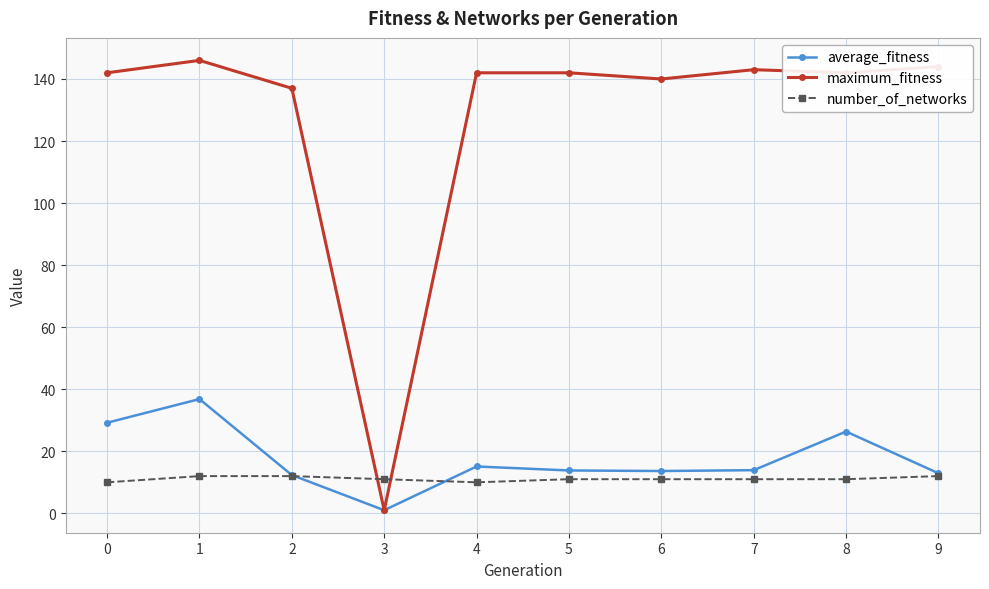

How many lines are shown in the chart?

3